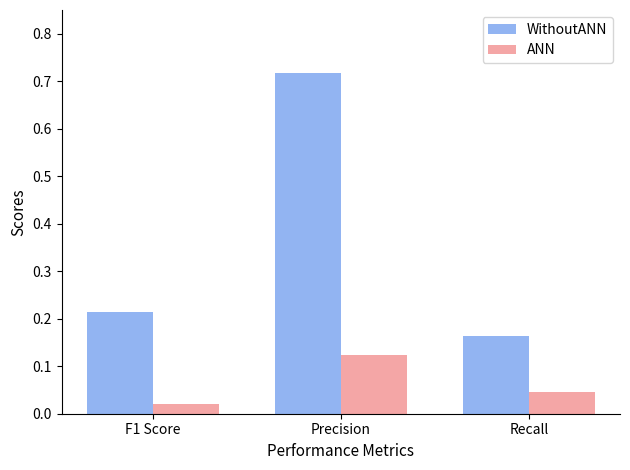

What is the difference between the maximum and minimum values in the WithoutANN series?

0.6